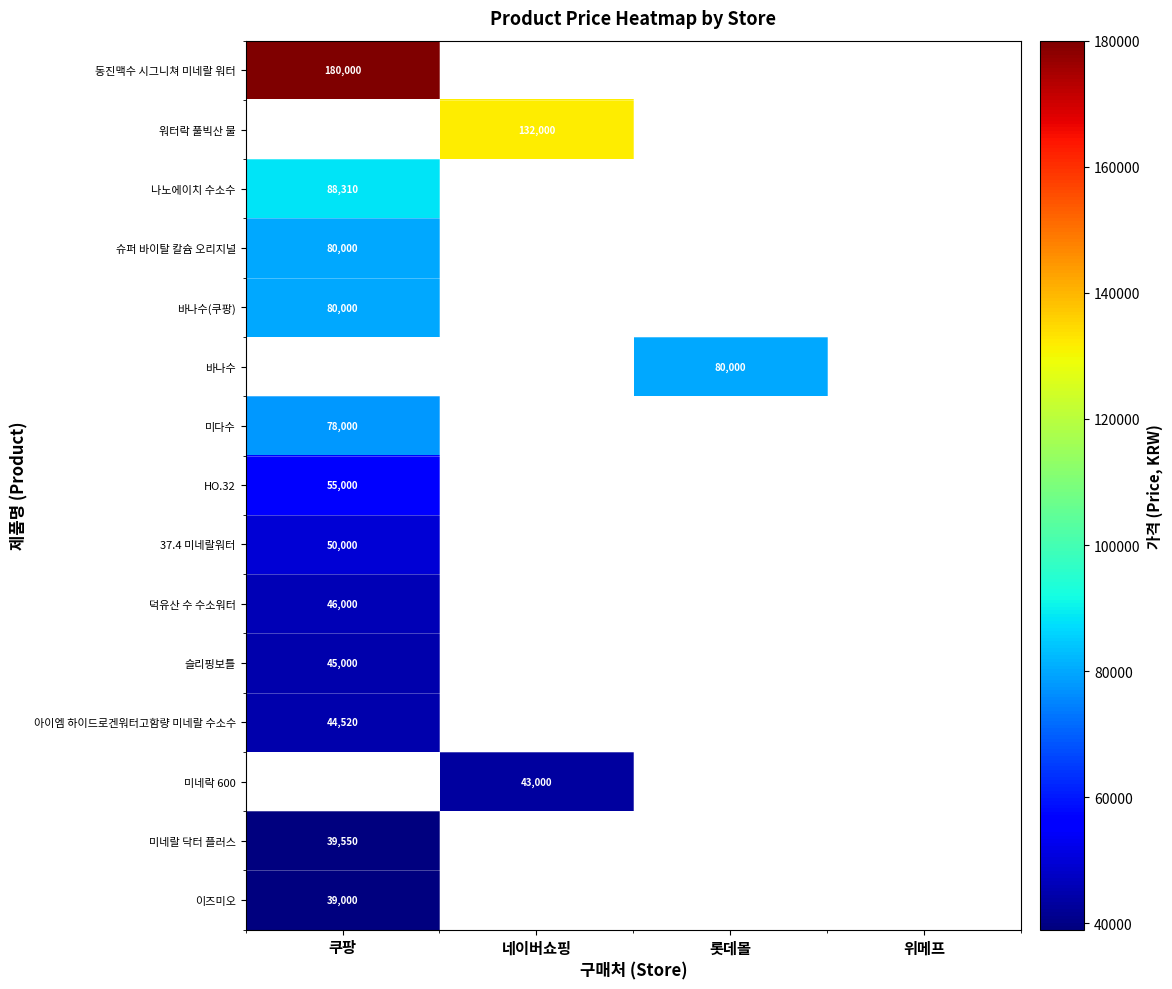

The value of 슬리핑보틀 at 쿠팡 is 61210. True or false?

False